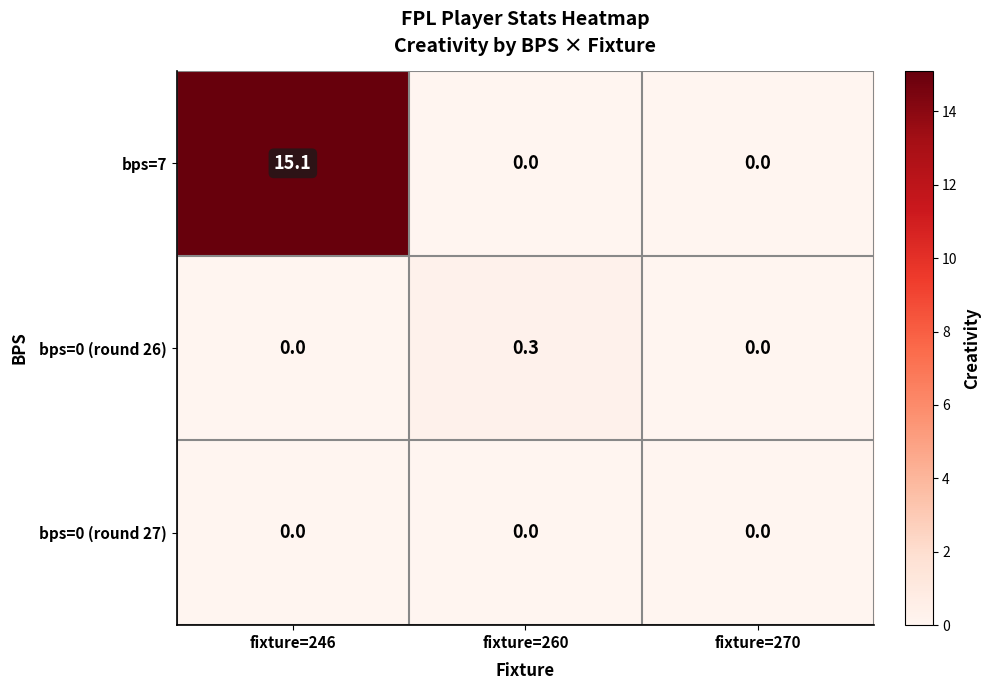

How many categories are shown in the chart?

3